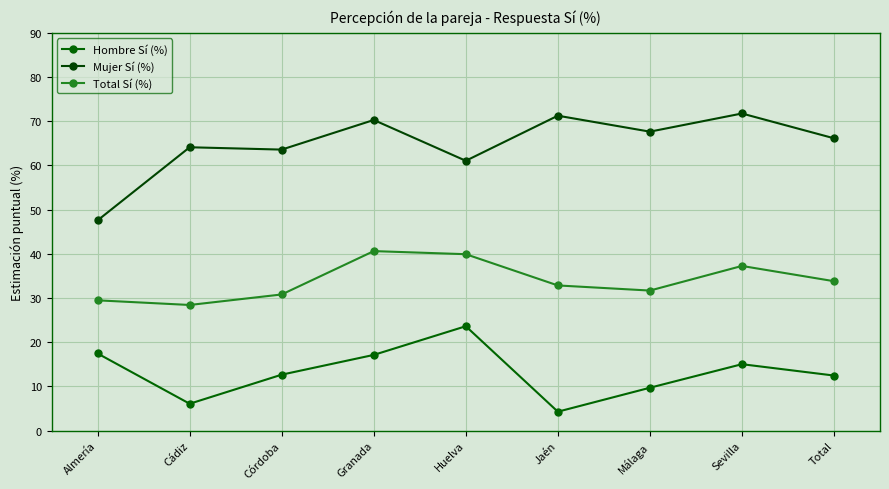

Which category has the highest value in the Hombre Sí (%) series?

Huelva